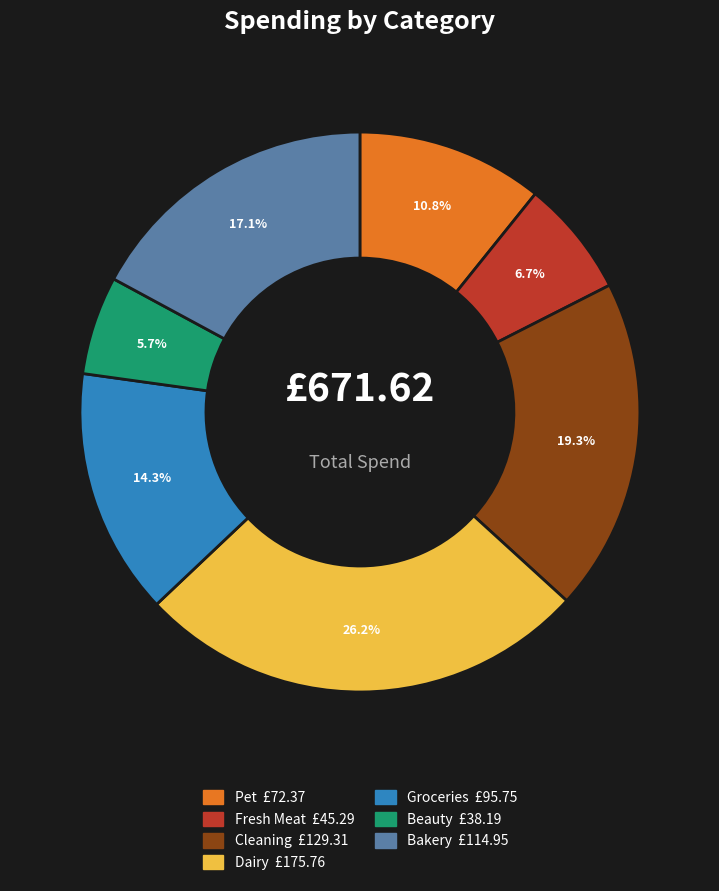

To the nearest percent, what portion does Fresh Meat represent?

7%